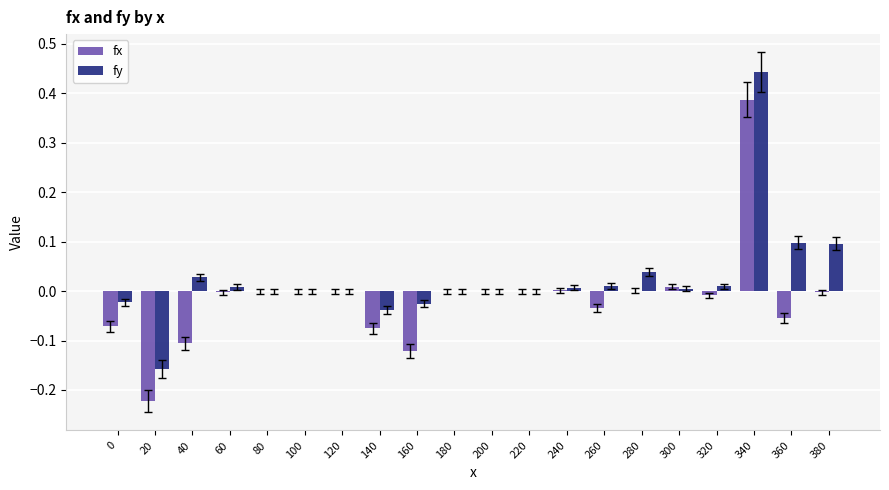

Which category has the highest value across all series?

340